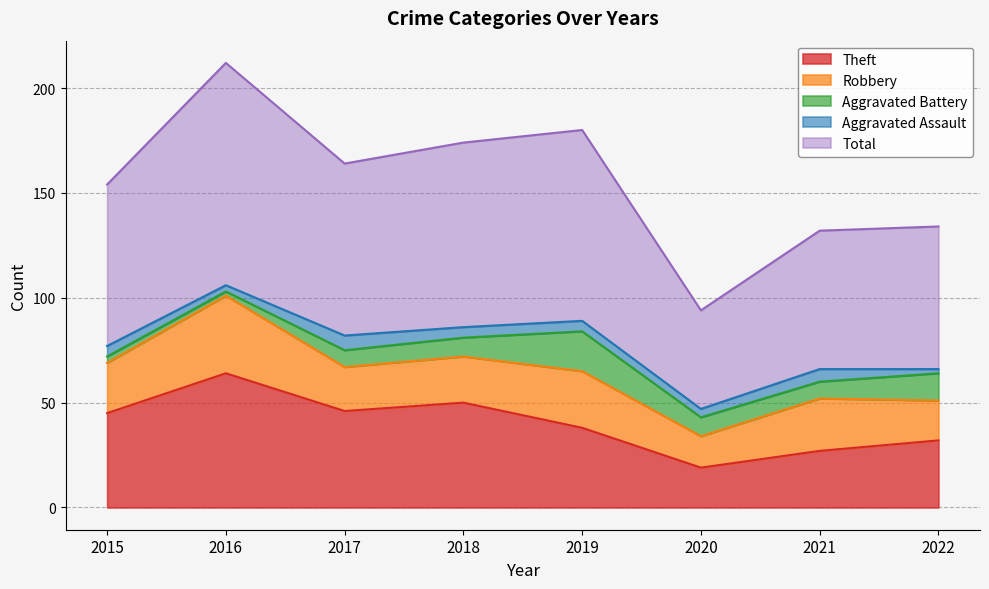

Where is the first local maximum for Total?

2016